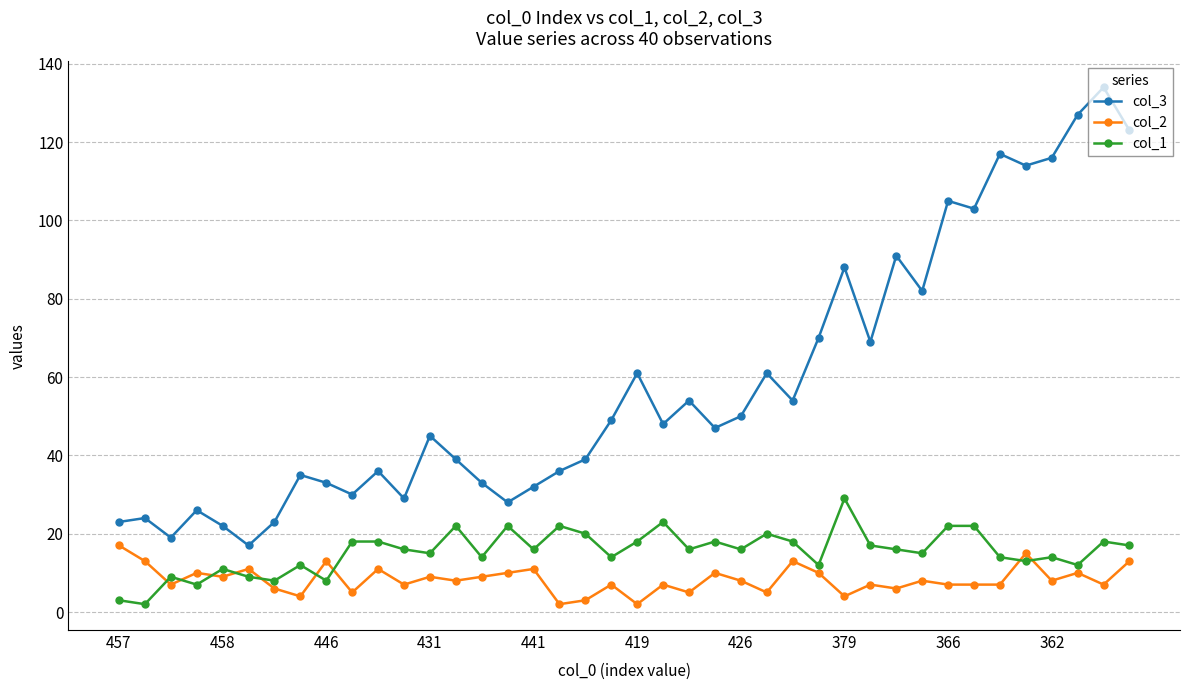

Which series has the widest spread of values?

col_3